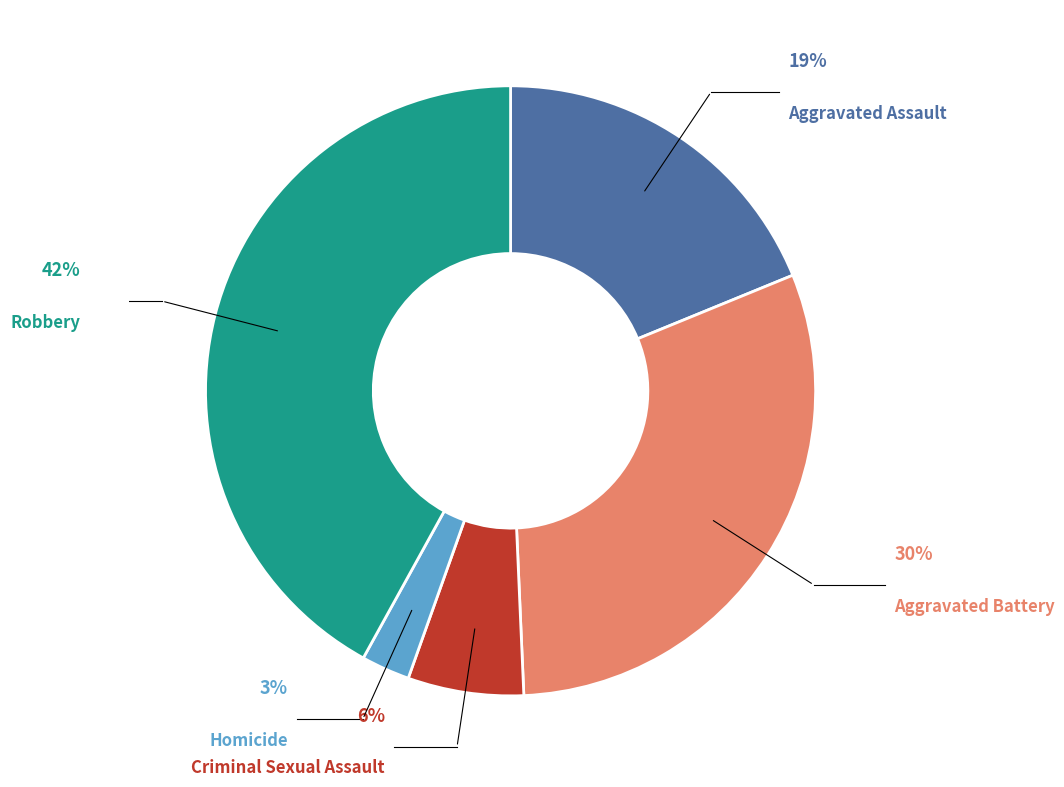

What percentage is the Aggravated Assault slice, to the nearest percent?

19%